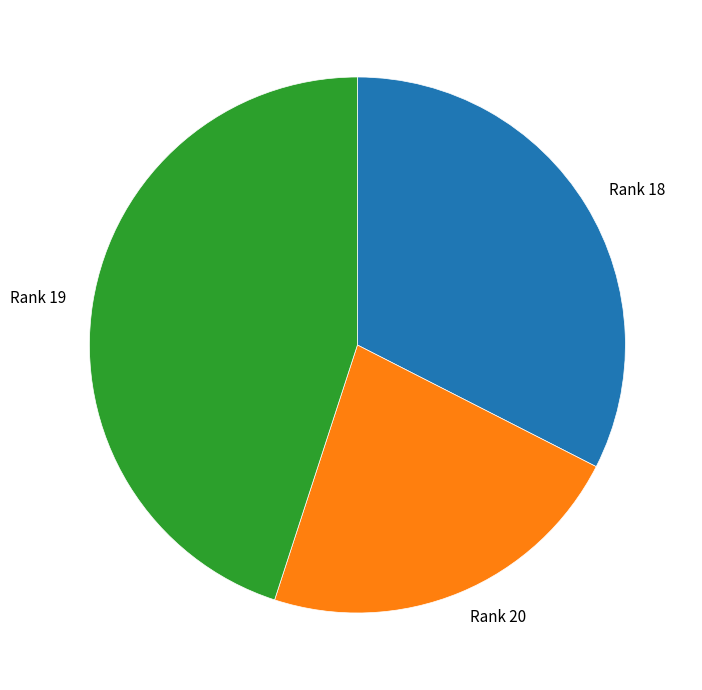

Which slice is the smallest?

Rank 20